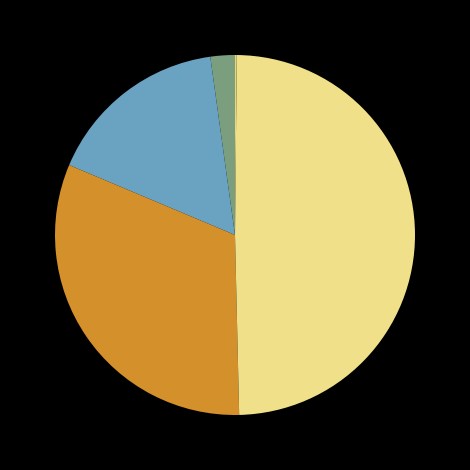

To the nearest percent, what is the average slice percentage?

20%